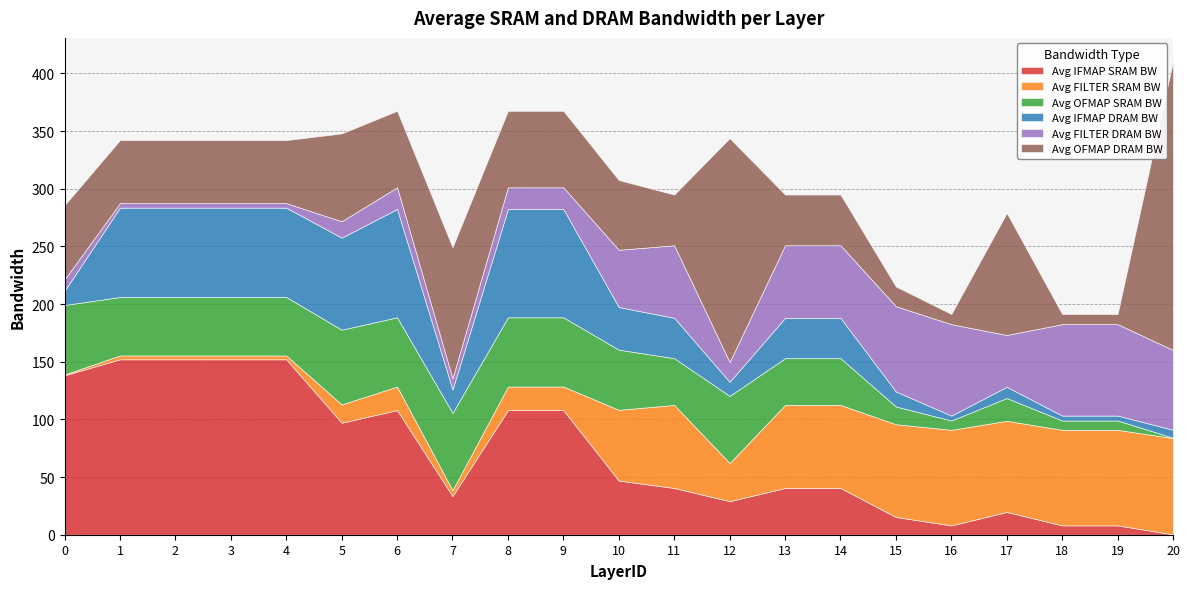

Which series has the largest total across all categories?

Avg IFMAP SRAM BW